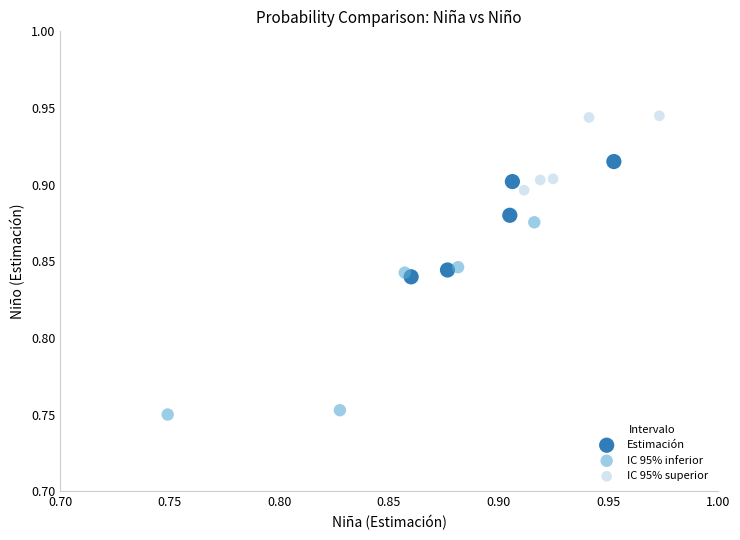

Which series reaches the maximum Y coordinate?

IC 95% superior